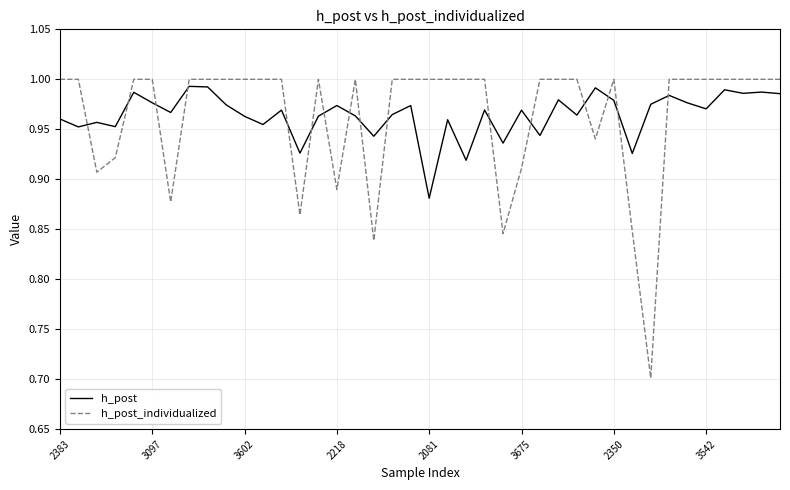

Which series ends up on top after the final intersection of h_post_individualized and h_post?

h_post_individualized